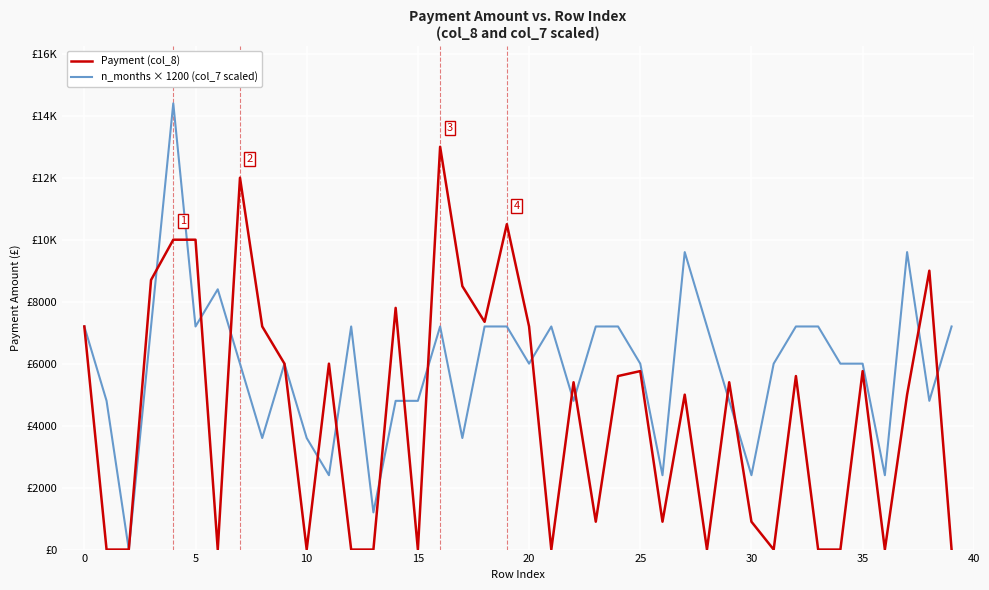

What are all the series names shown in the legend?

Payment (col_8), n_months × 1200 (col_7 scaled)